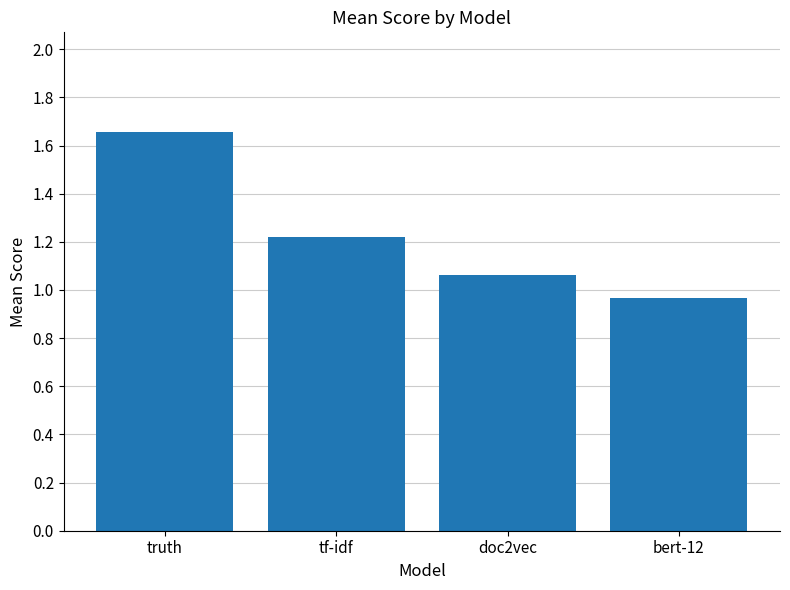

What is the sum of all values?

4.9